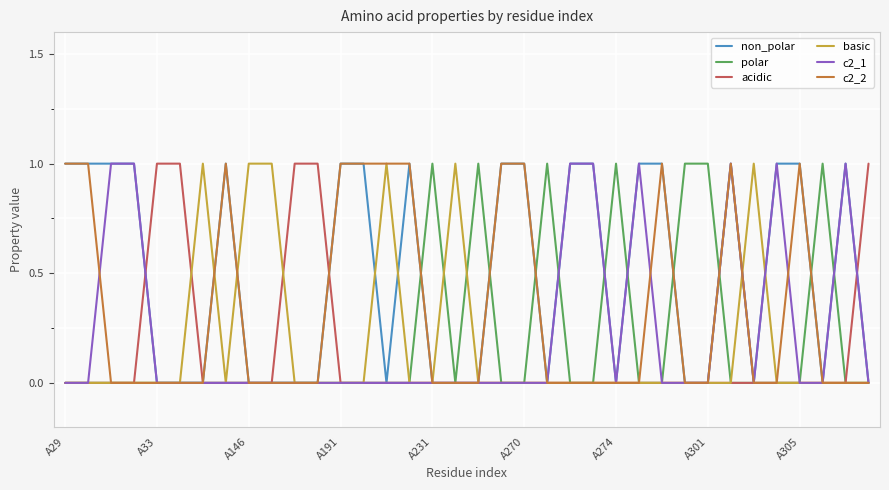

Reading left to right, what are all the values shown in this chart?

non_polar: 1	1	1	1	0	0	0	1	0	0	0	0	1	1	0	1	0	0	0	1	1	0	1	1	0	1	1	0	0	1	0	1	1	0	1	0
polar: 0	0	0	0	0	0	0	0	0	0	0	0	0	0	0	0	1	0	1	0	0	1	0	0	1	0	0	1	1	0	0	0	0	1	0	0
acidic: 0	0	0	0	1	1	0	0	0	0	1	1	0	0	0	0	0	0	0	0	0	0	0	0	0	0	0	0	0	0	0	0	0	0	0	1
basic: 0	0	0	0	0	0	1	0	1	1	0	0	0	0	1	0	0	1	0	0	0	0	0	0	0	0	0	0	0	0	1	0	0	0	0	0
c2_1: 0	0	1	1	0	0	0	0	0	0	0	0	0	0	0	0	0	0	0	0	0	0	1	1	0	1	0	0	0	1	0	1	0	0	1	0
c2_2: 1	1	0	0	0	0	0	1	0	0	0	0	1	1	1	1	0	0	0	1	1	0	0	0	0	0	1	0	0	1	0	0	1	0	0	0